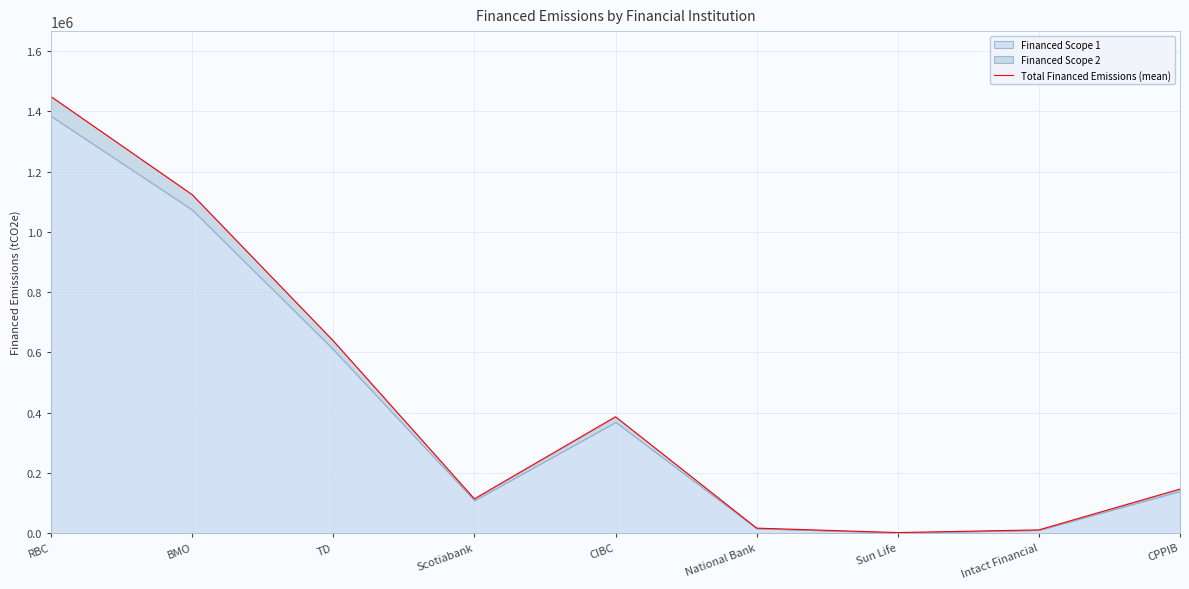

The value at TD is 1053867.2. True or false?

False